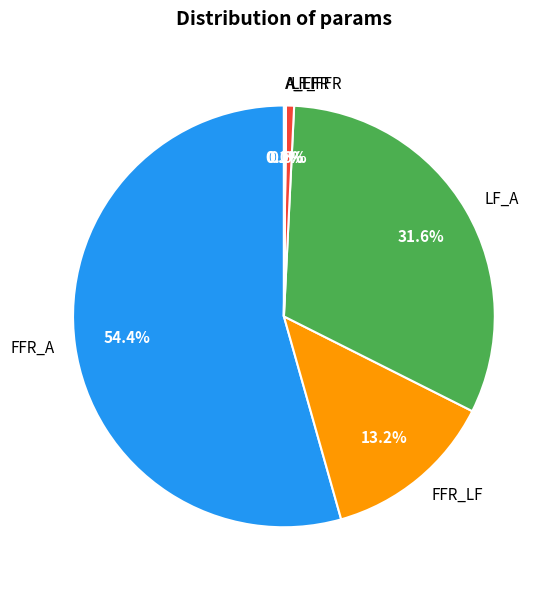

Is FFR_A the majority of the pie?

Yes